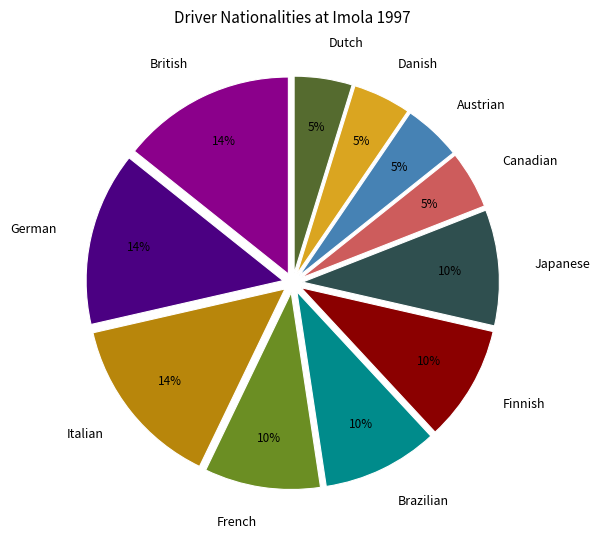

How many slices are in this pie chart?

11